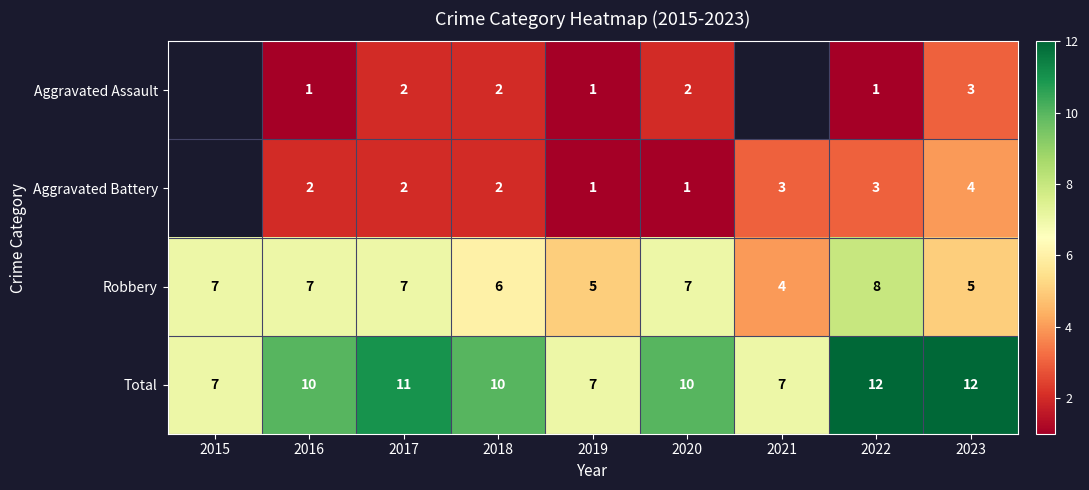

How many categories are shown in the chart?

9